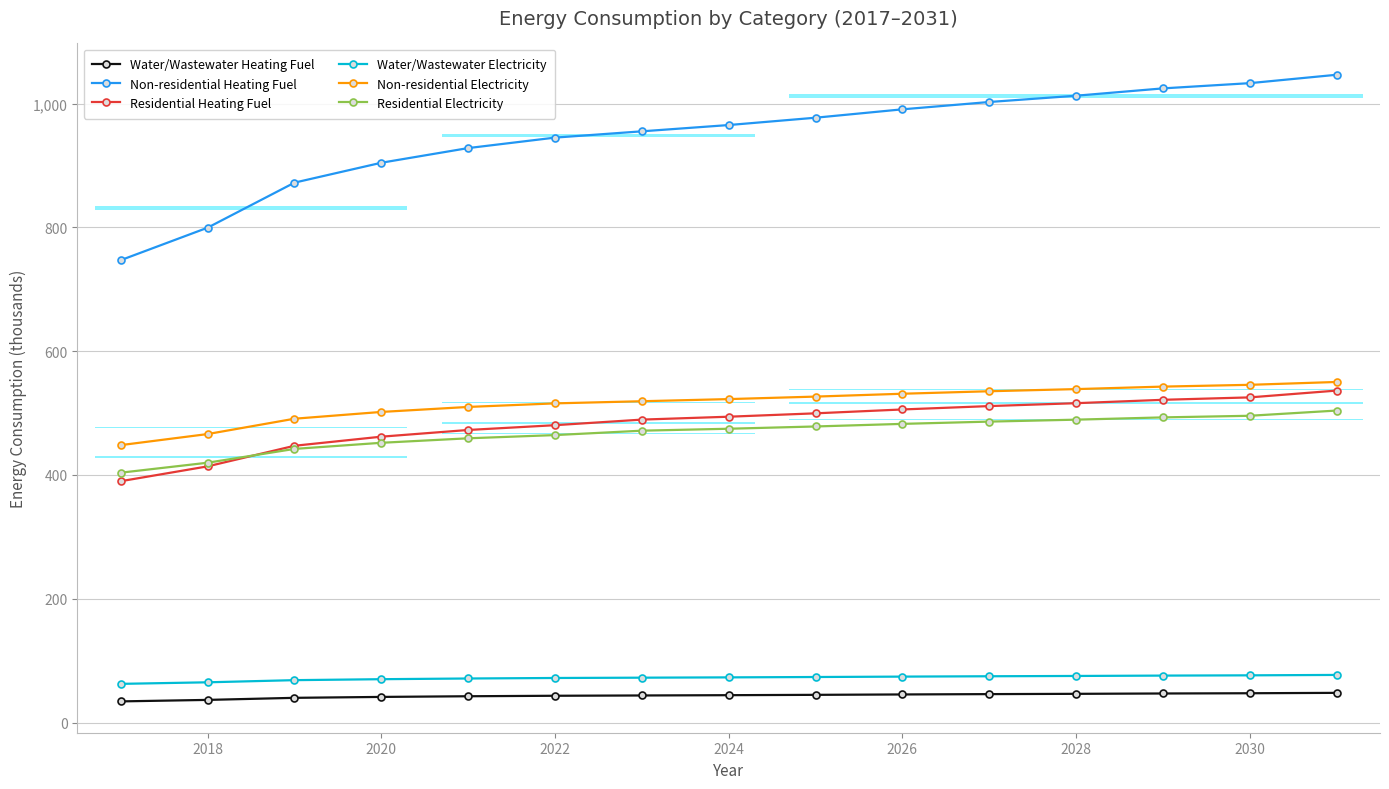

Which series has the widest spread of values?

Non-residential Heating Fuel